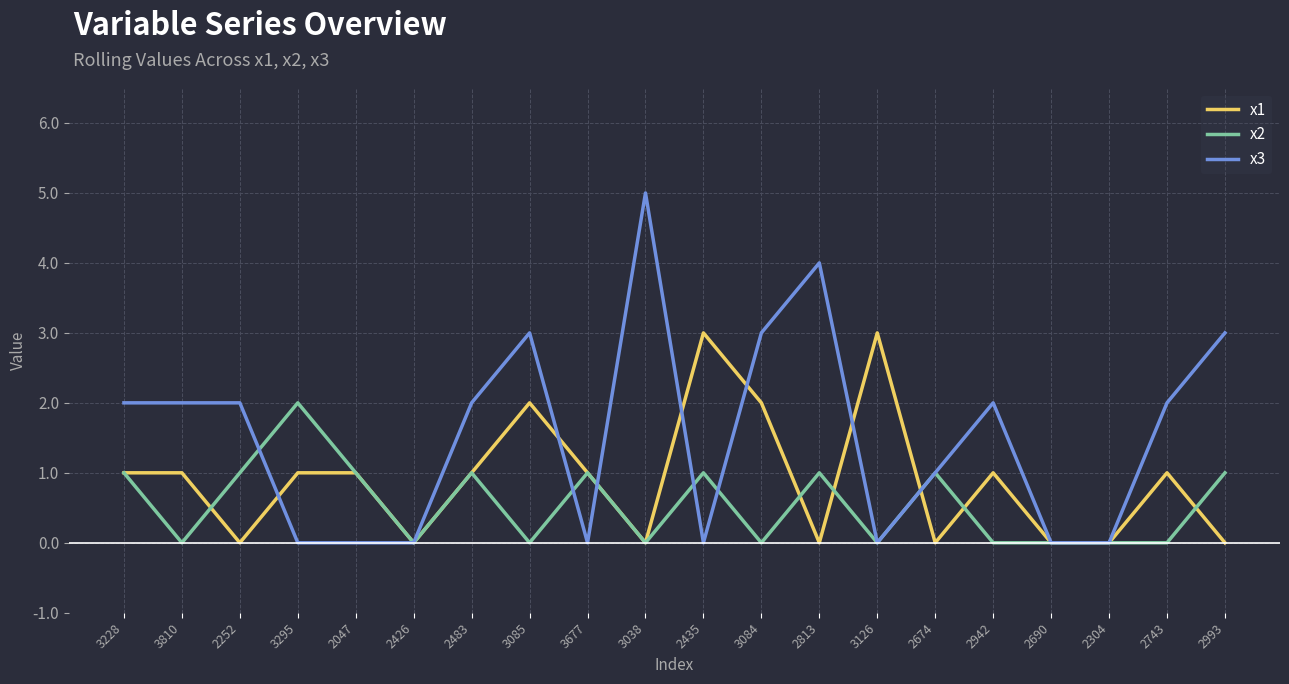

Count the number of categories in the chart.

20